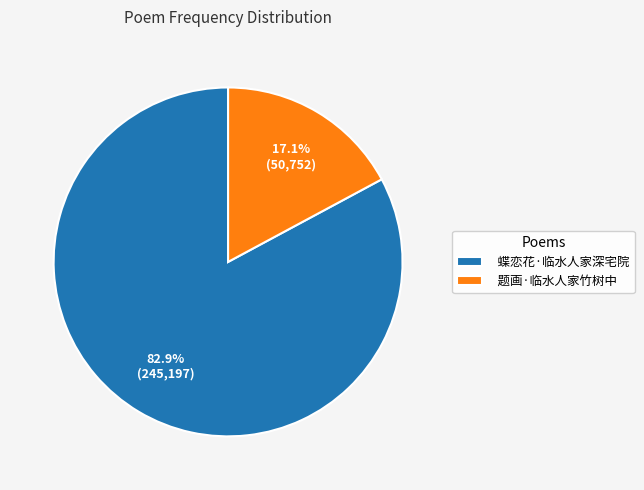

The 题画·临水人家竹树中 slice represents 17% of the pie. True or false?

True